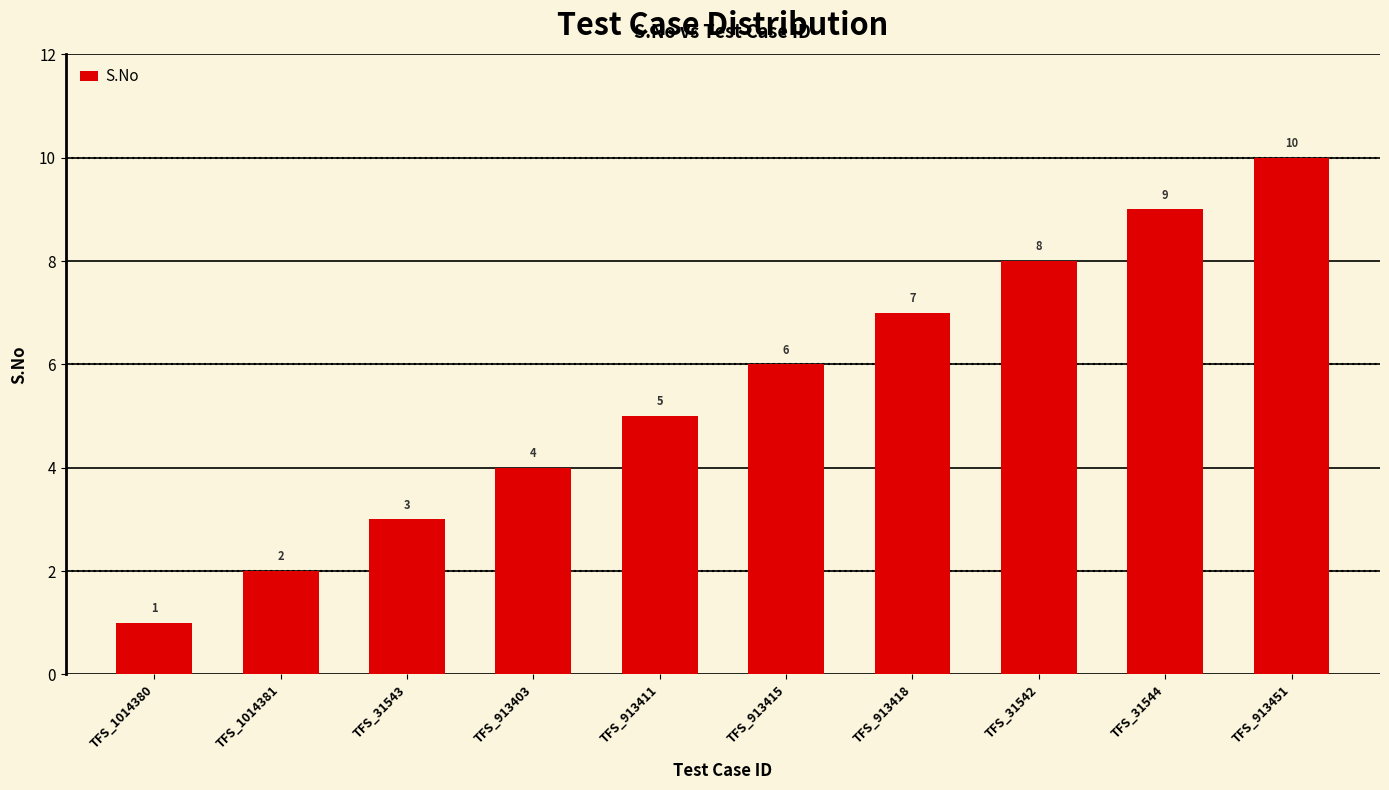

The value at TFS_913415 is 10. True or false?

False